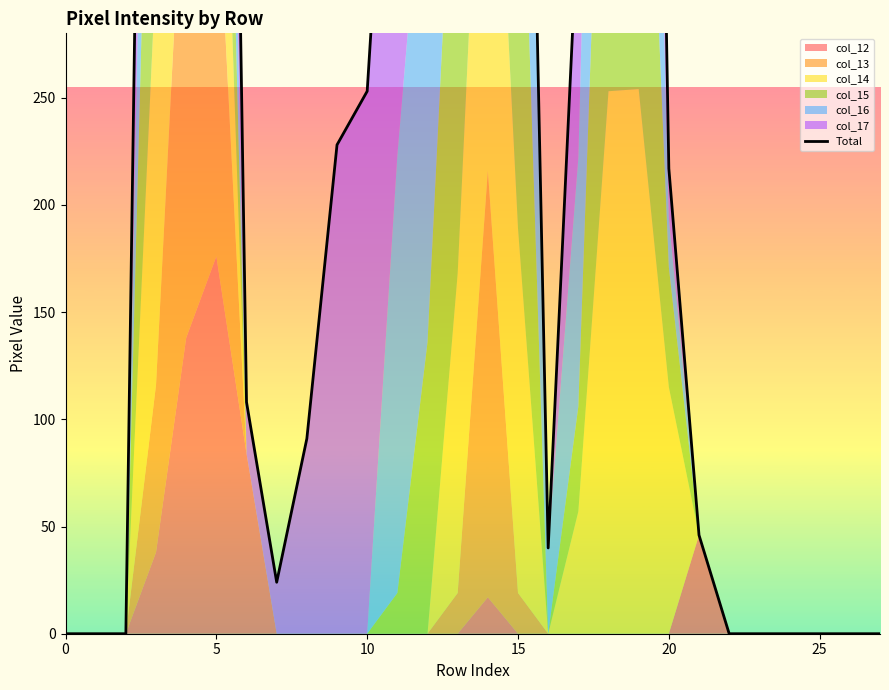

What is the difference between the values at 15 and 10?

705